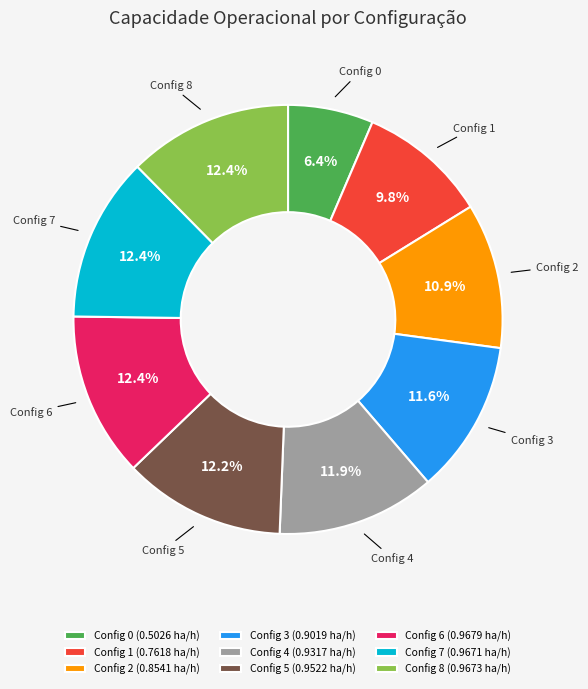

Is there a majority slice in this chart?

No